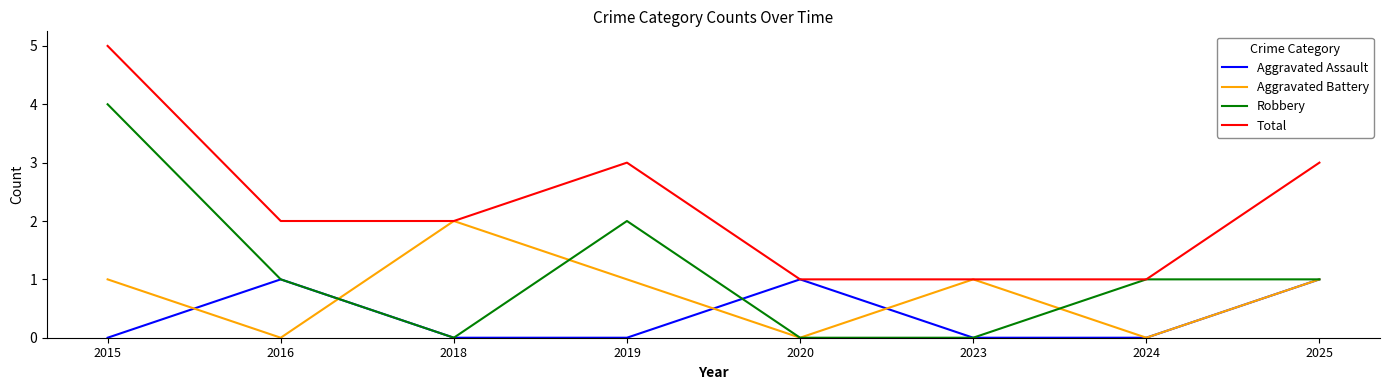

Which label corresponds to the largest value in the chart?

2015